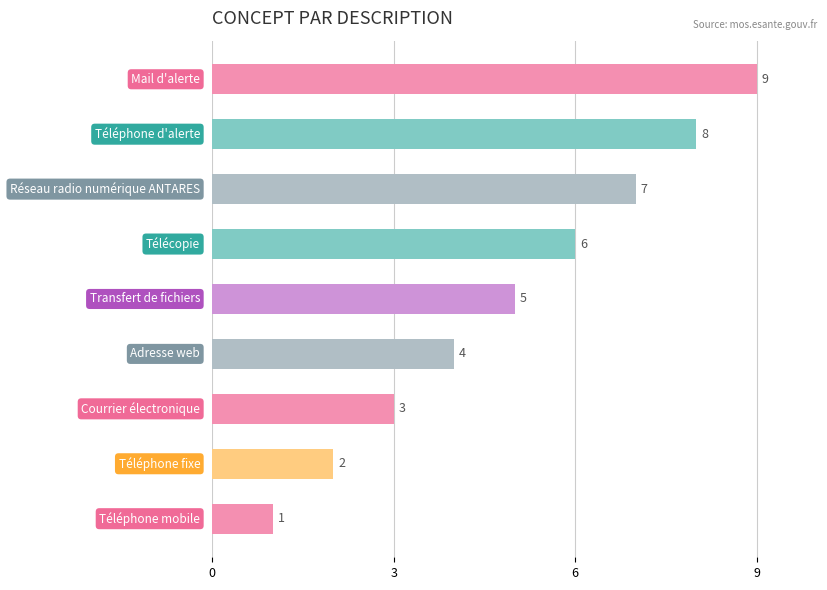

What is the sum of all values?

45